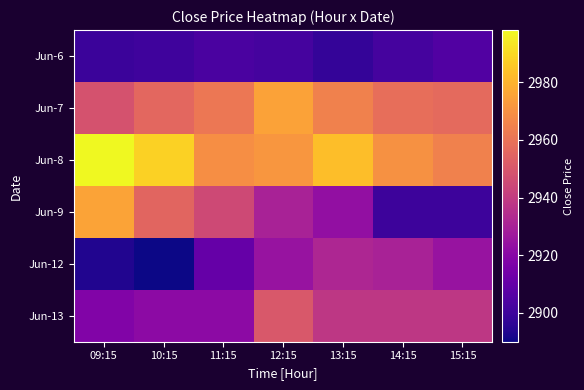

Rank the series by their maximum value, from highest to lowest.

Jun-8, Jun-9, Jun-7, Jun-13, Jun-12, Jun-6